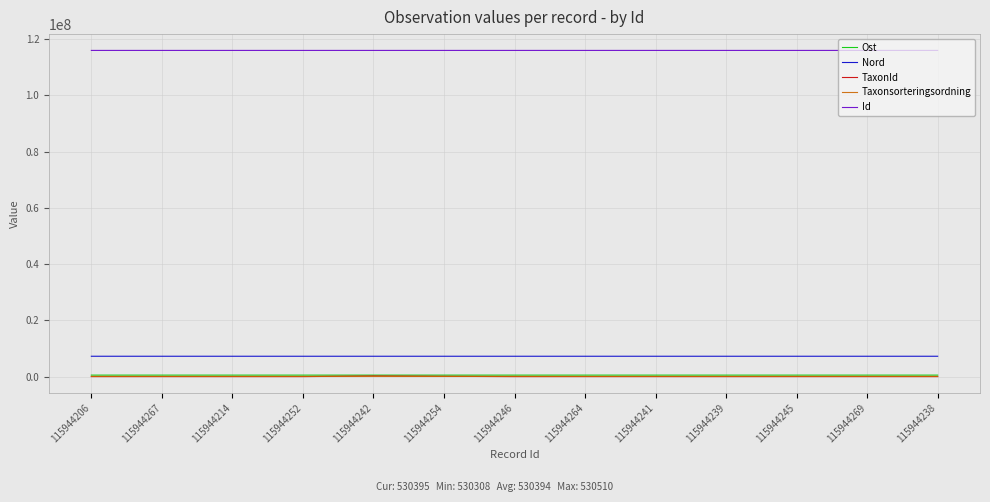

The value of TaxonId at 115944238 is 864. True or false?

True